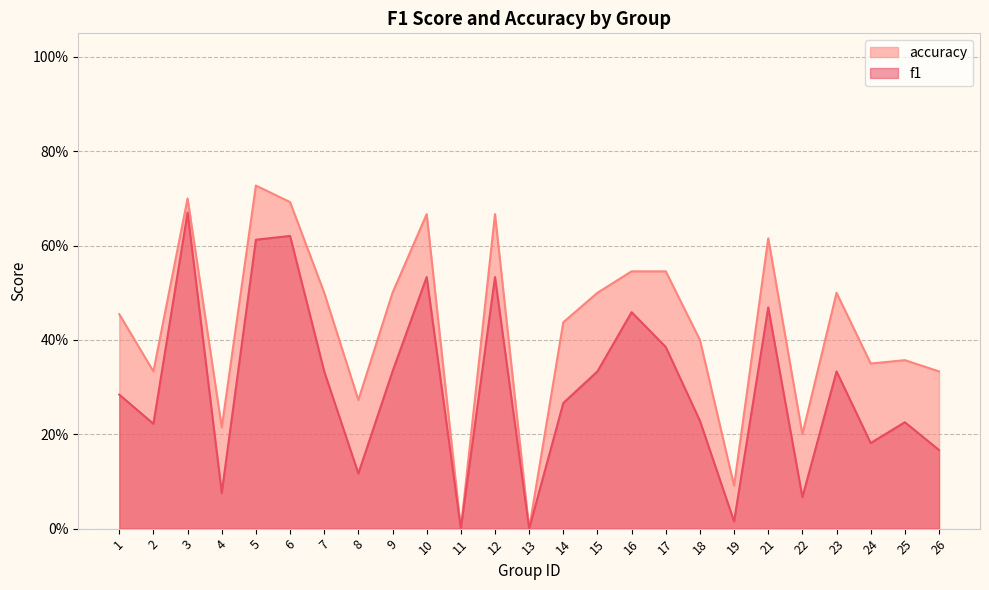

True or false: f1 and accuracy intersect in this chart.

False